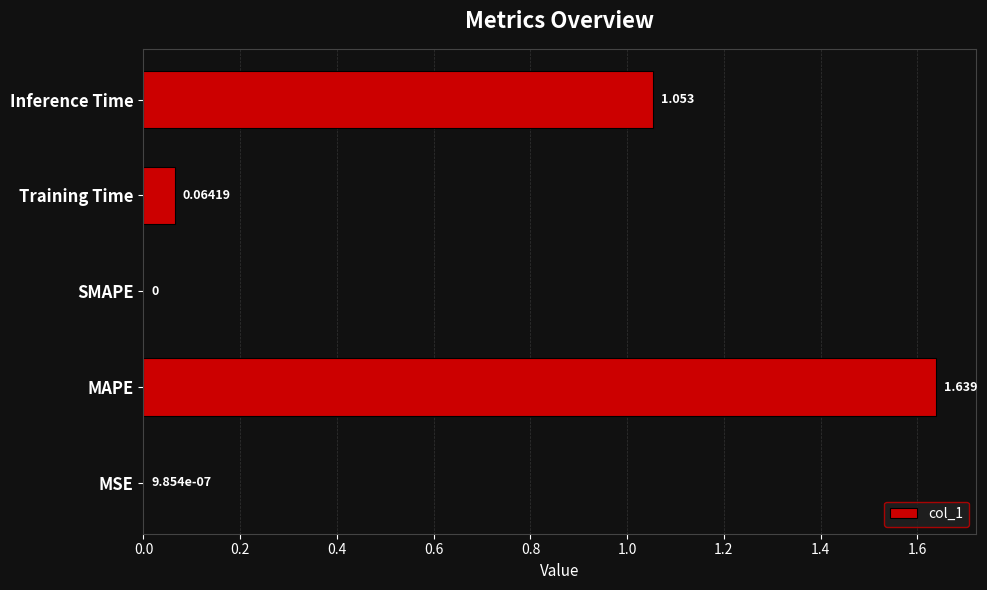

Which category has the highest value across all series?

MAPE